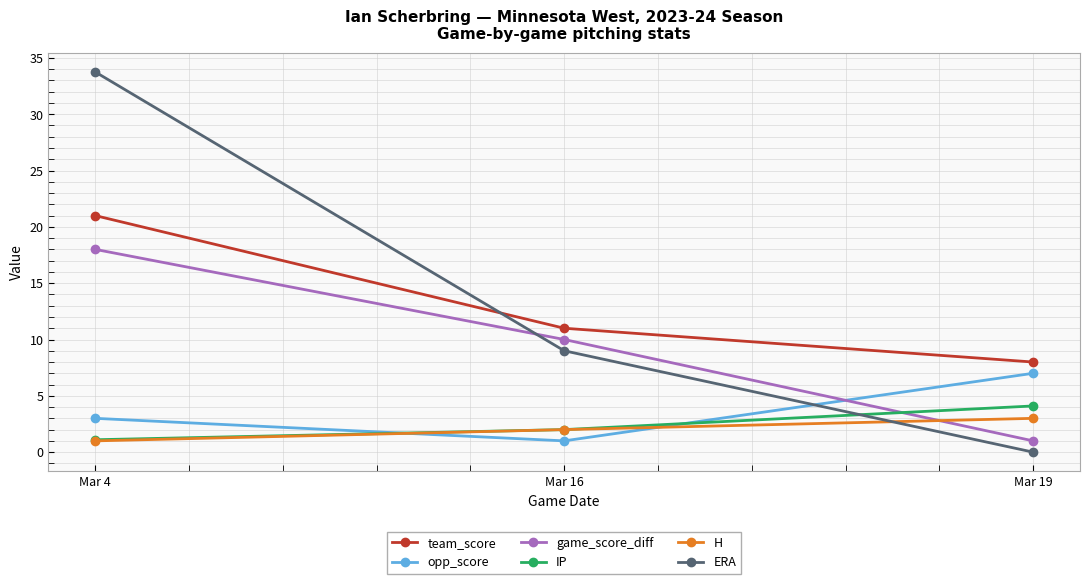

The value of IP at Mar 19 is 4.1. True or false?

True